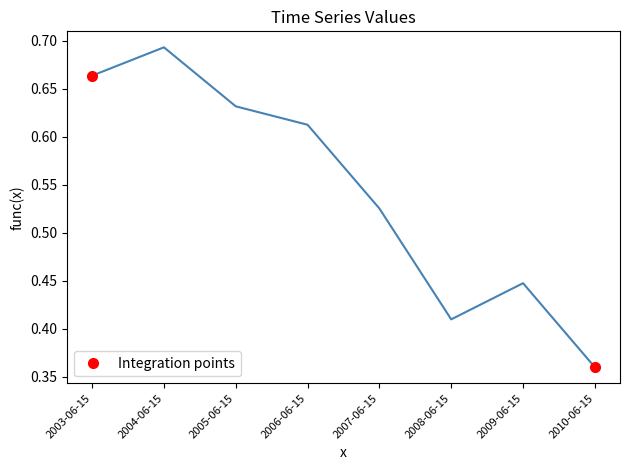

True or false: the data shows 0.2 at 2005-06-15.

False